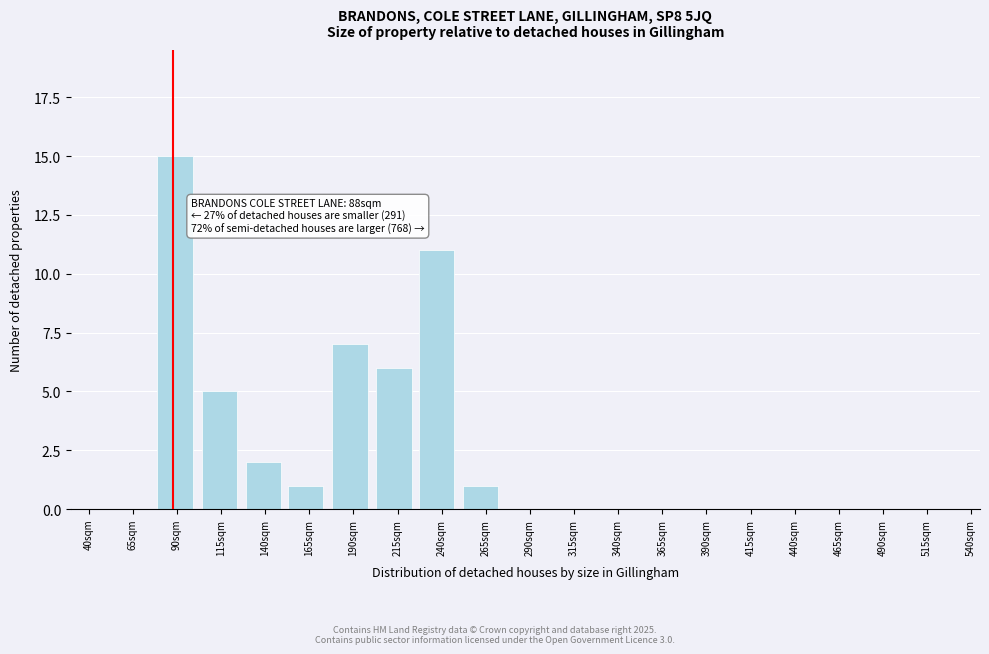

Reading left to right, transcribe all the data shown in this chart.

65sqm=0	90sqm=15	115sqm=5	140sqm=2	165sqm=1	190sqm=7	215sqm=6	240sqm=11	265sqm=1